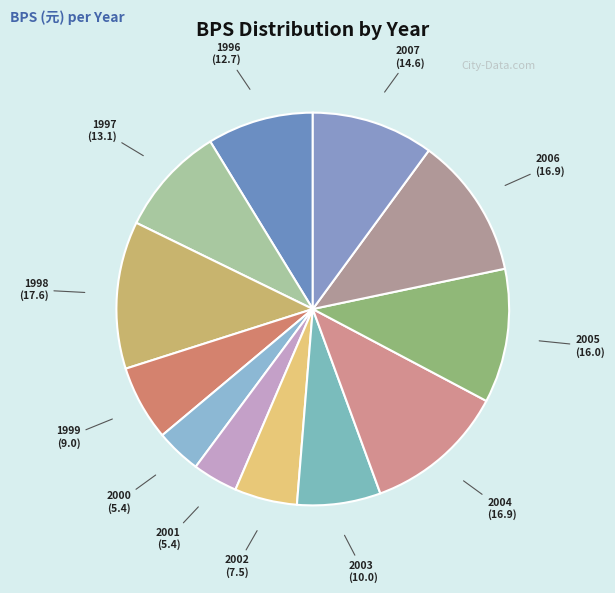

How many slices are in this pie chart?

12